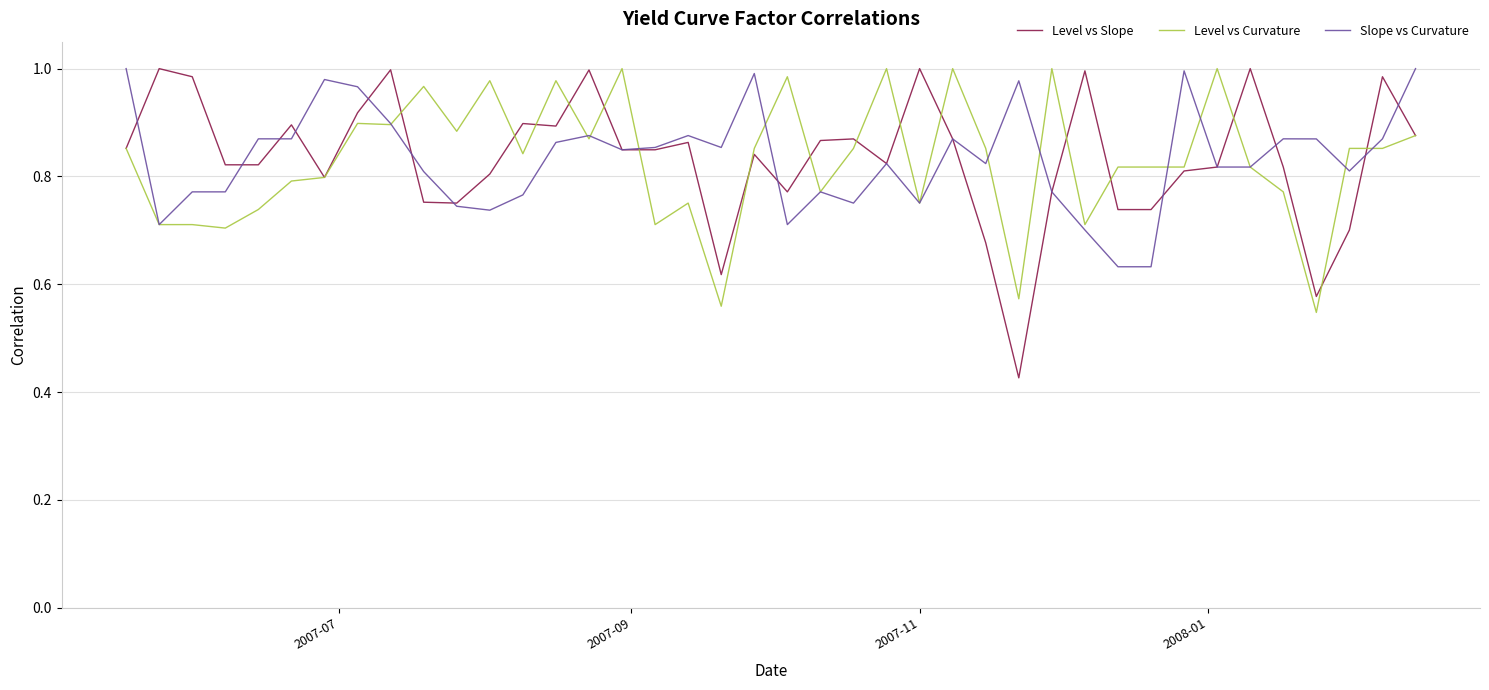

Which series has the widest spread of values?

Level vs Slope